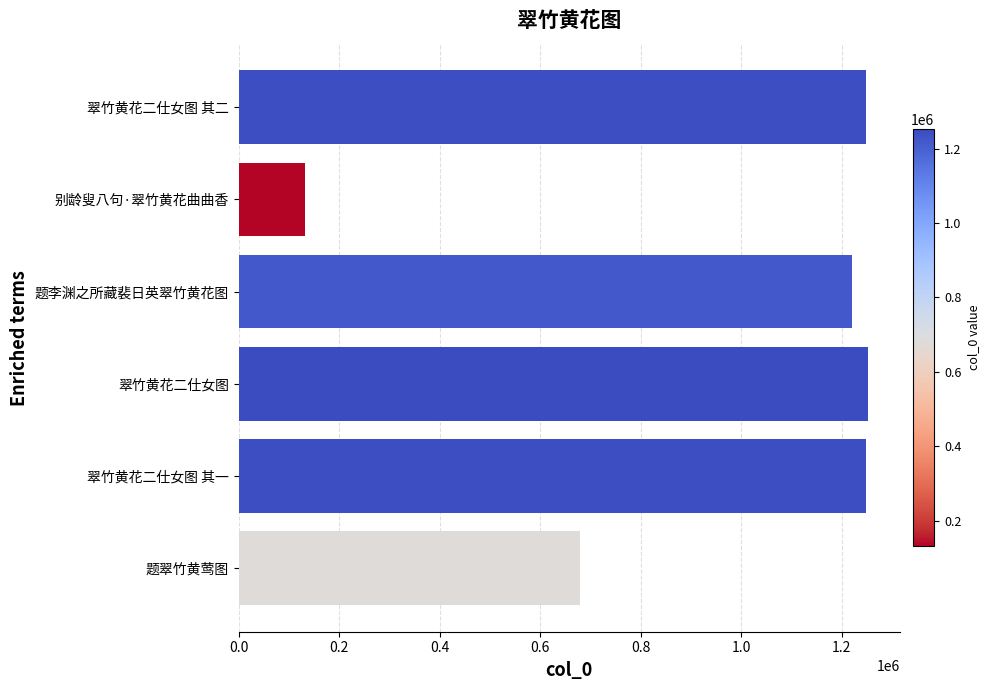

Between 题翠竹黄莺图 and 题李渊之所藏裴日英翠竹黄花图, which is larger?

题李渊之所藏裴日英翠竹黄花图